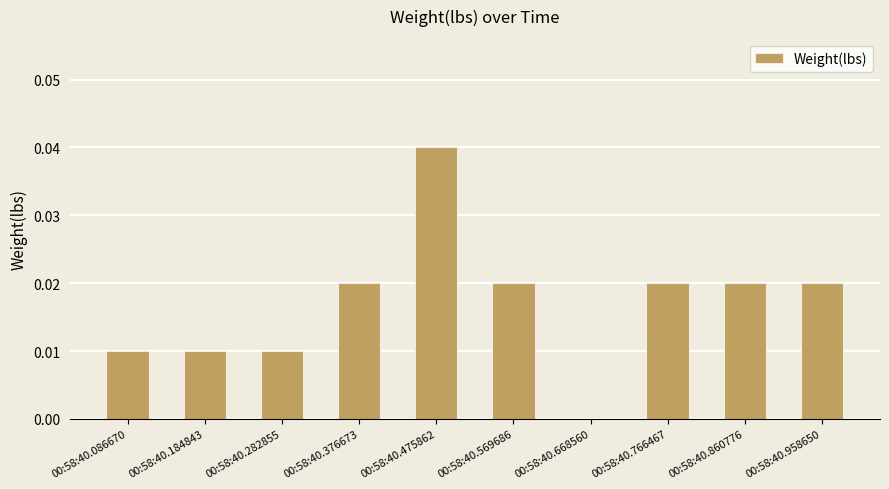

How many values are between 0 and 1?

10